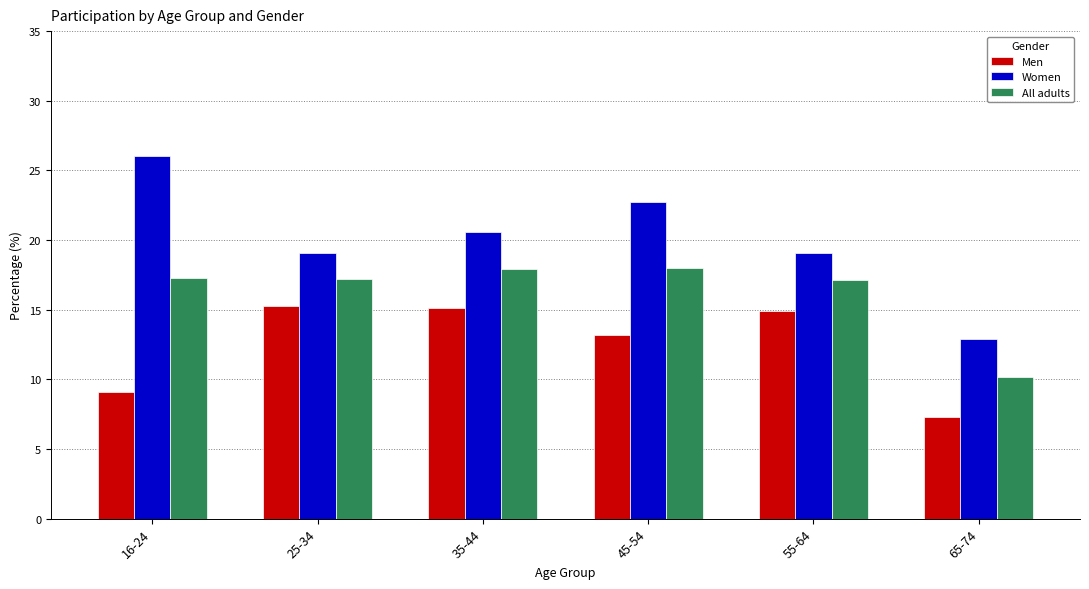

Is it true that Women equals 12.9 at 65-74?

True